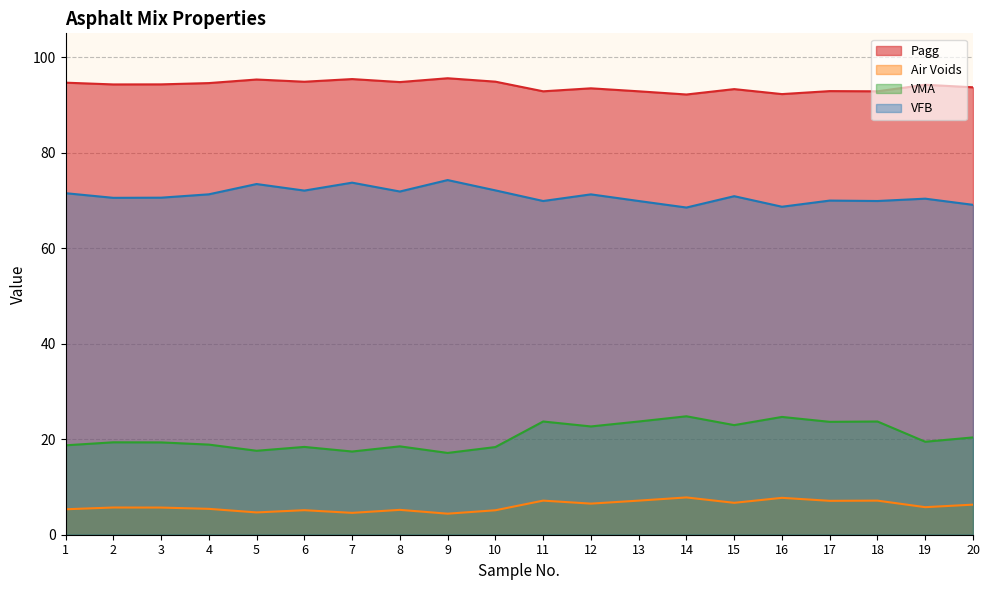

Which label corresponds to the largest value in the chart?

9